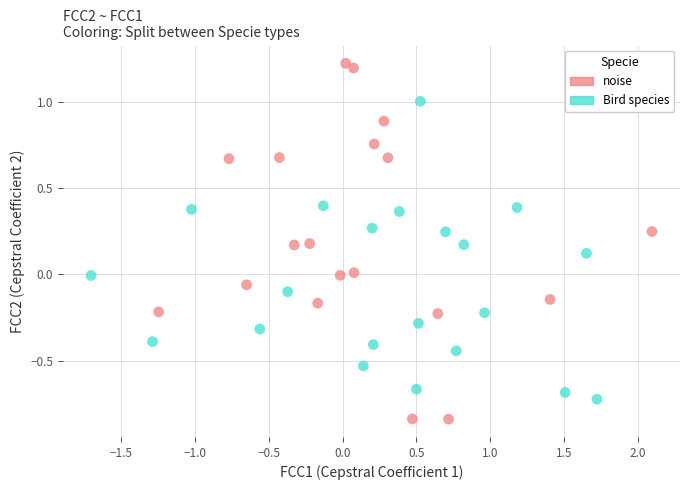

Which series has the largest Y range (max minus min)?

noise